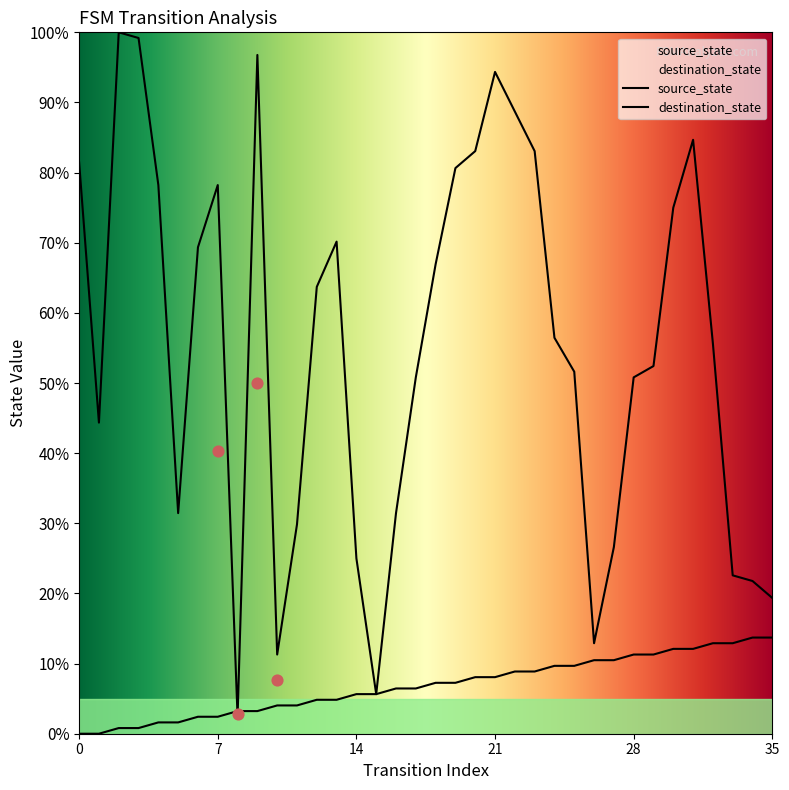

What are all the series names shown in the legend?

source_state, destination_state